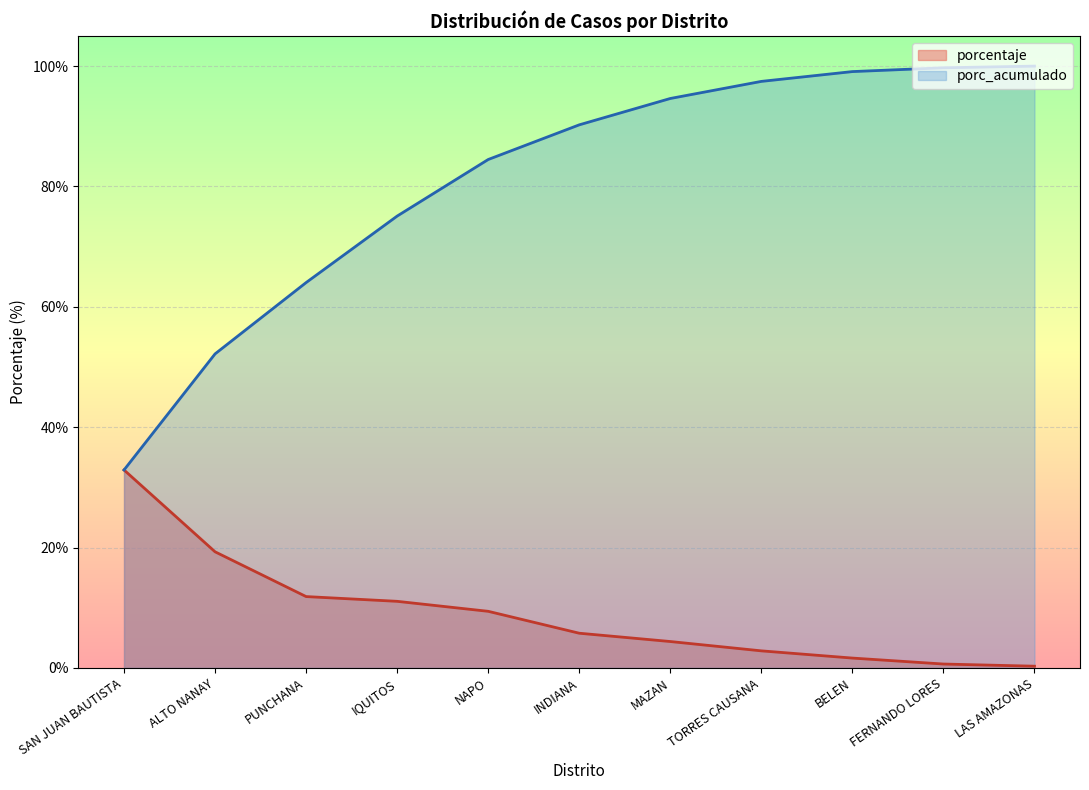

What is the average value of the porcentaje series?

9.1